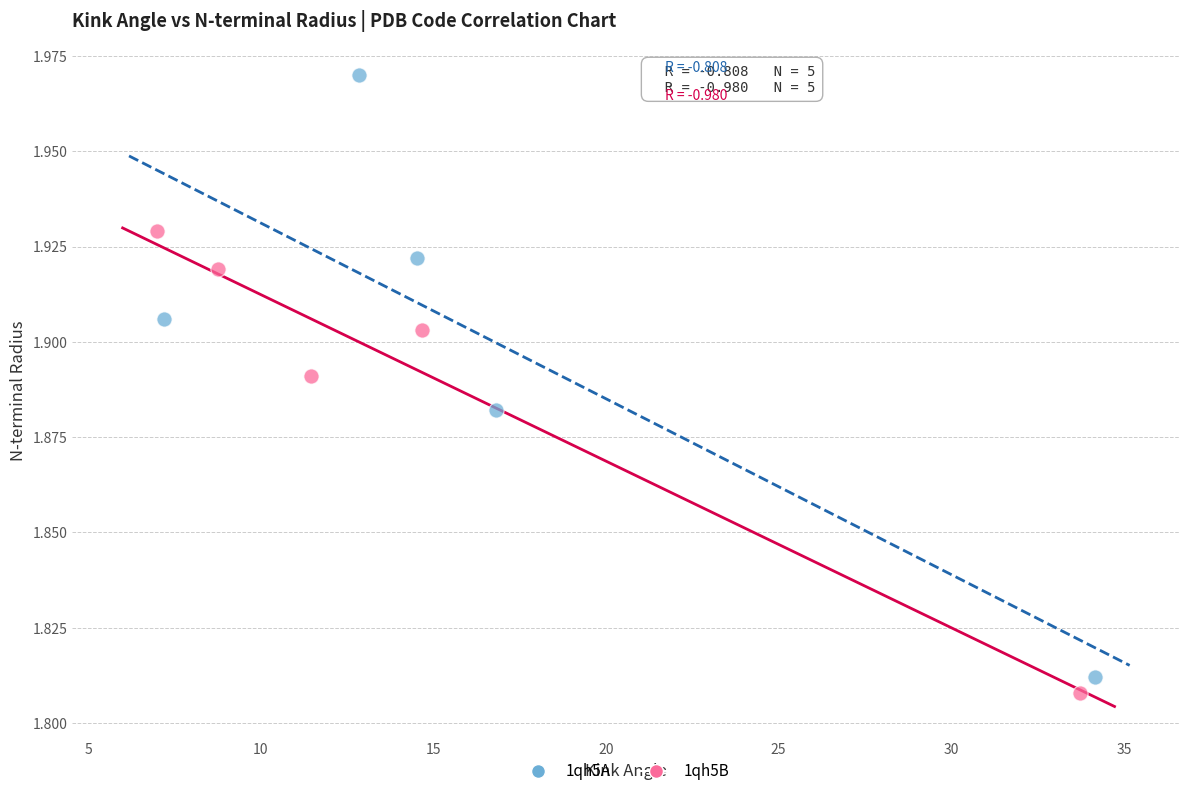

Which series contains the highest Y value?

1qh5A